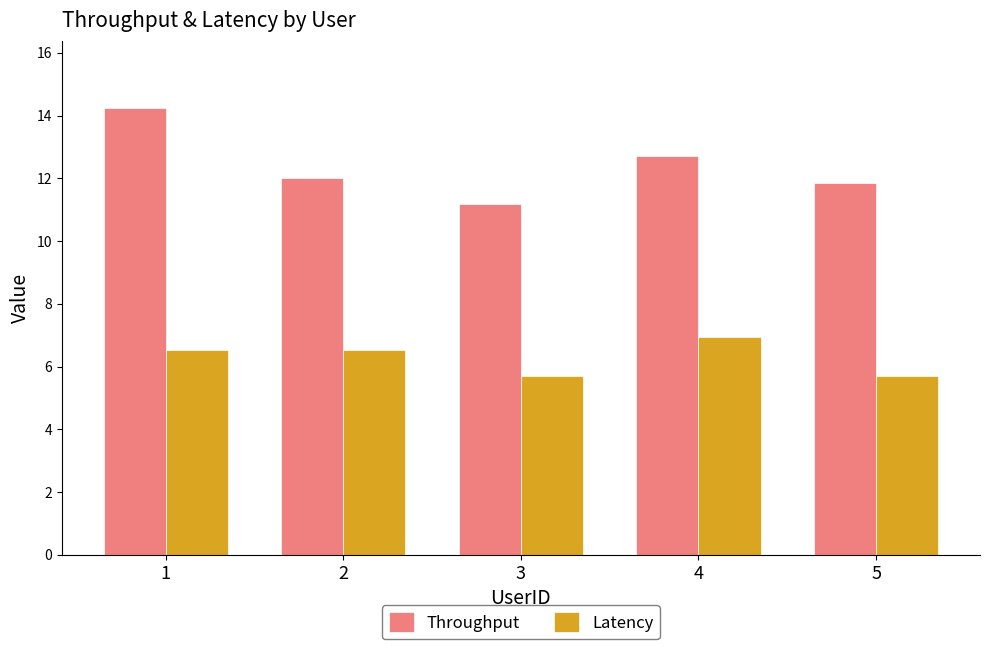

True or false: Throughput has a value of 17.6 at 2.

False